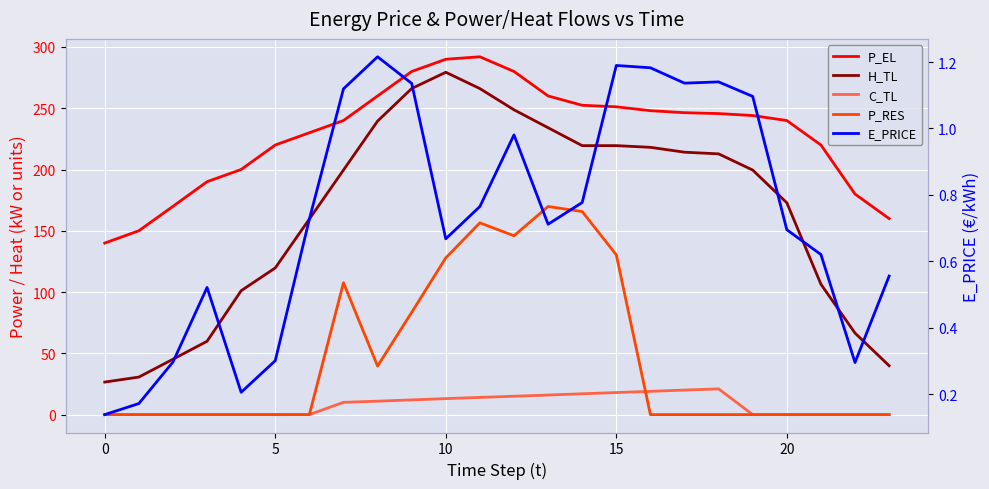

What is the difference between the maximum and minimum values in the H_TL series?

252.8